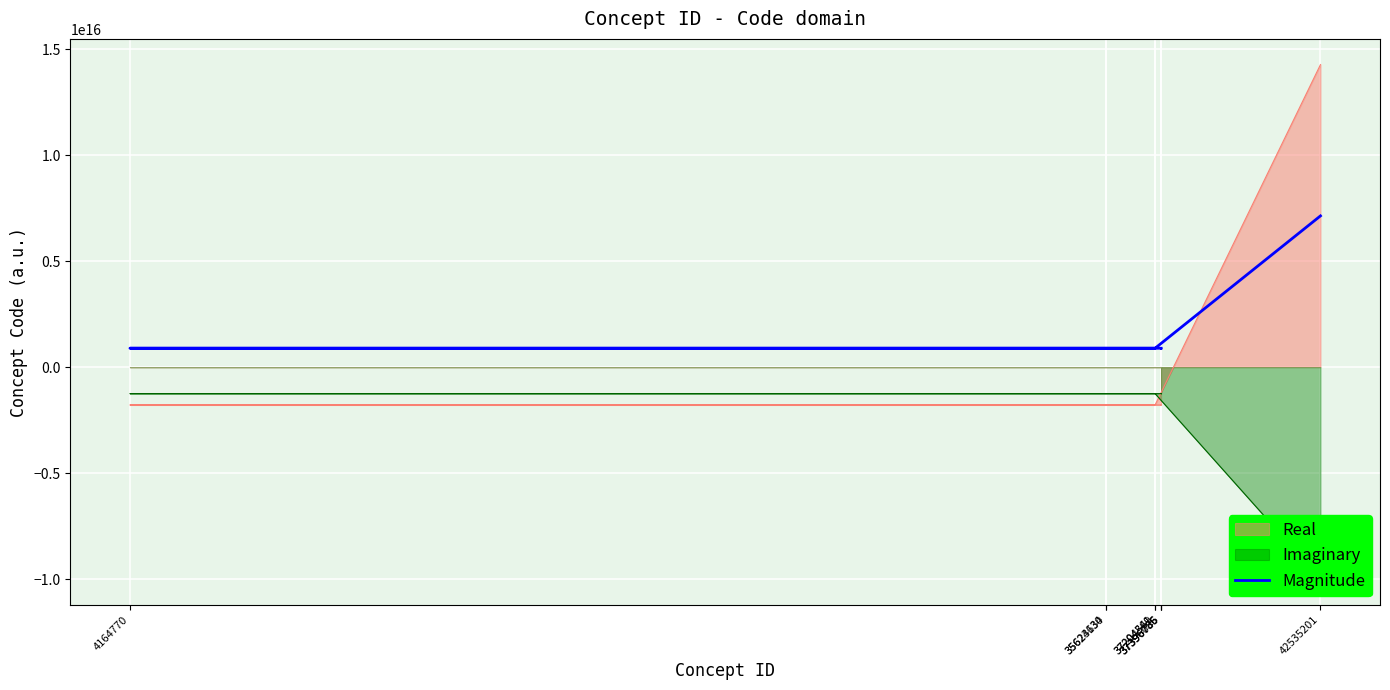

Is it true that the value at 4164770 is 892480917248751.8?

True